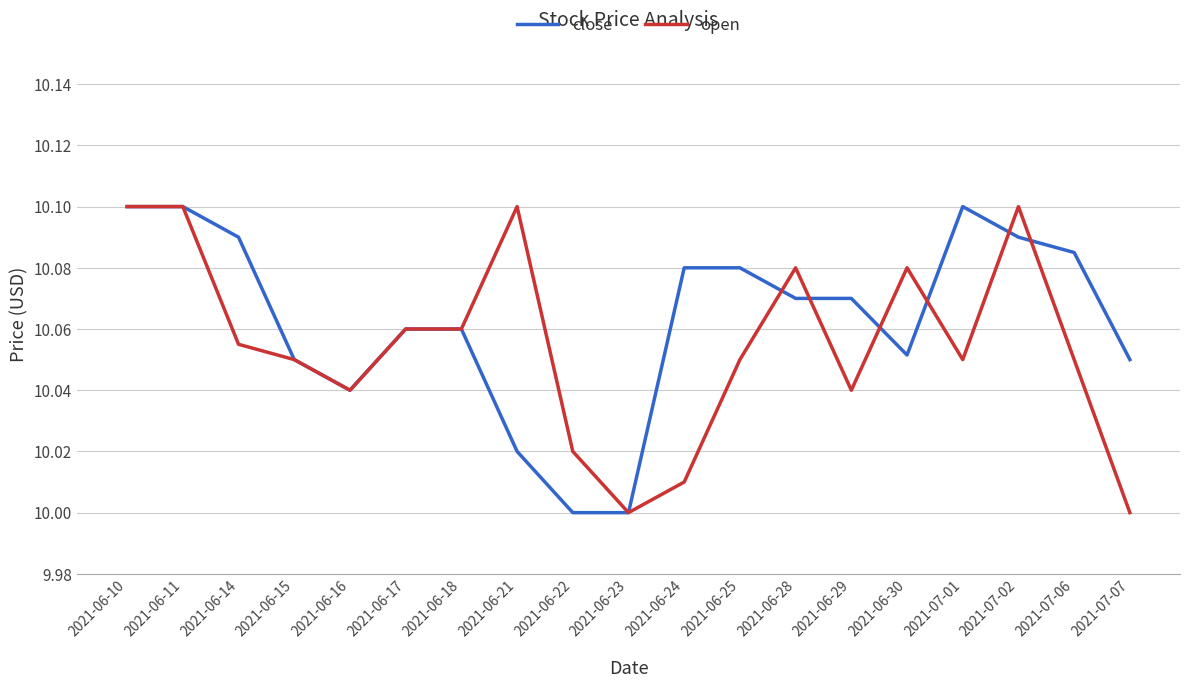

What is the difference between the second highest and second lowest values in the open series?

0.1